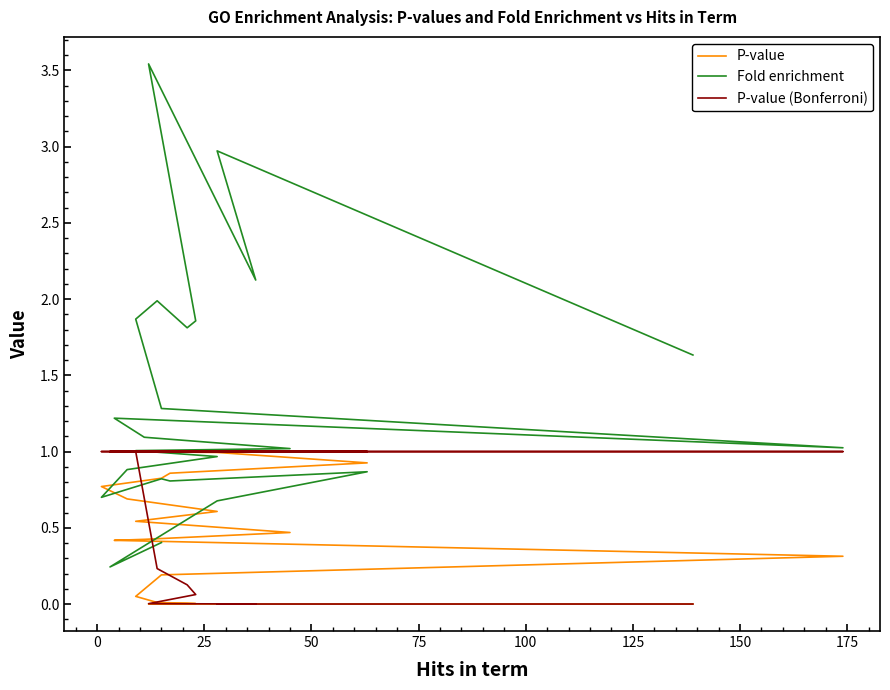

Does the chart display data point markers on the line(s)?

No